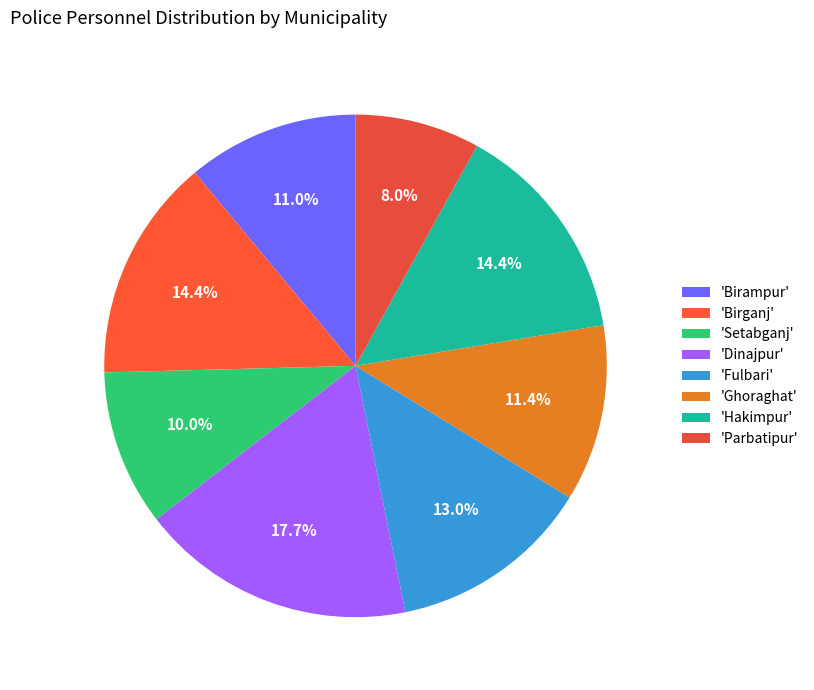

How many slices are in this pie chart?

8